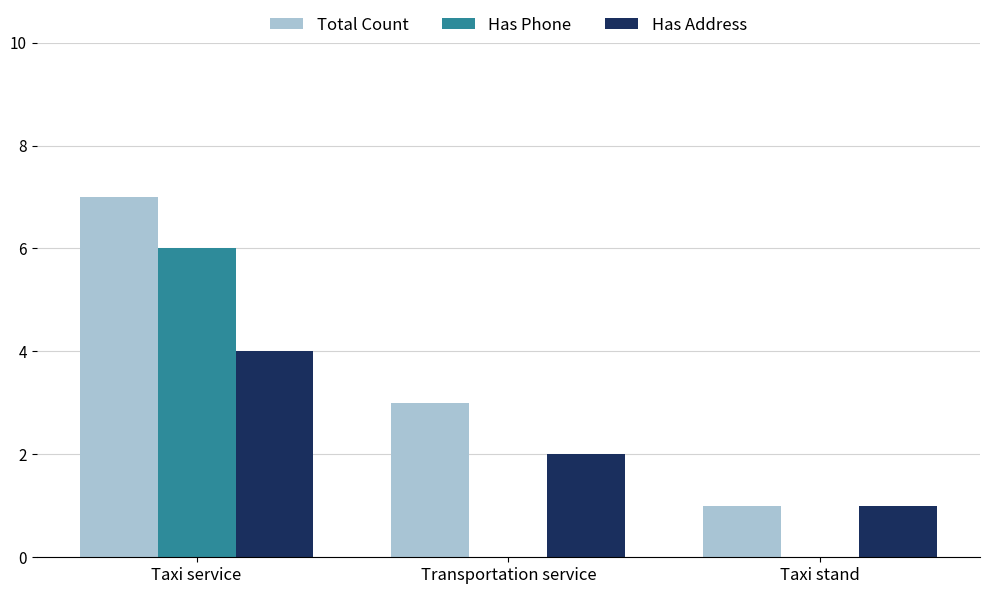

Reading left to right, extract all data points from this chart.

Total Count: Taxi service=7	Transportation service=3	Taxi stand=1
Has Phone: Taxi service=6	Transportation service=0	Taxi stand=0
Has Address: Taxi service=4	Transportation service=2	Taxi stand=1